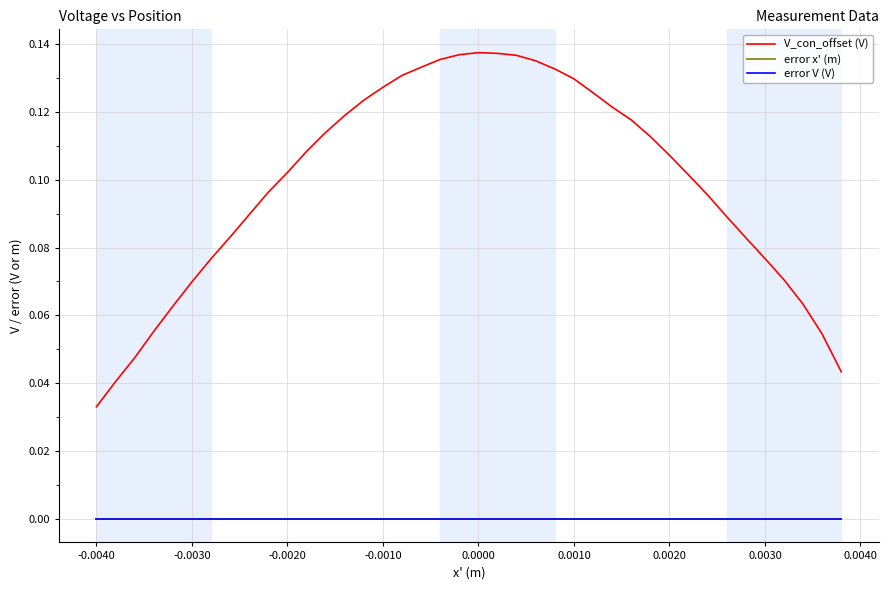

Which series has the widest spread of values?

V_con_offset (V)